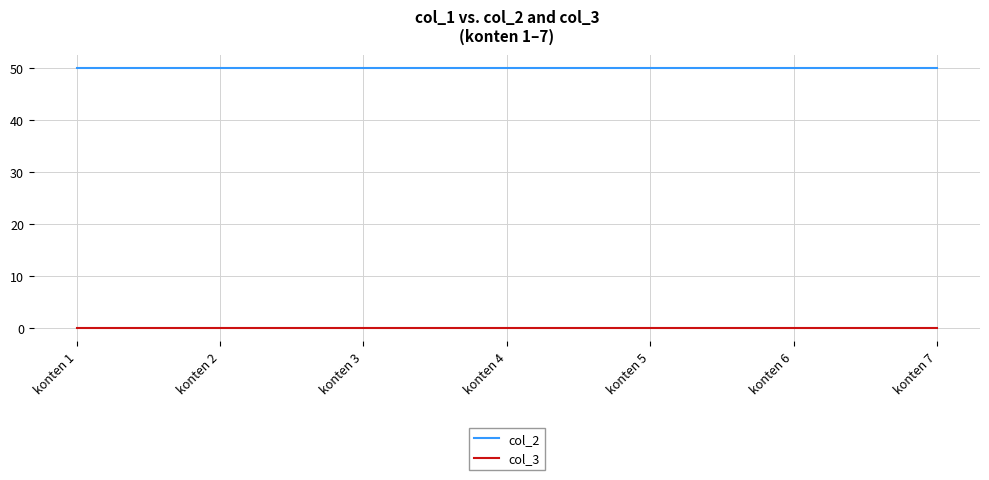

The value of col_2 at konten 7 is 50. True or false?

True